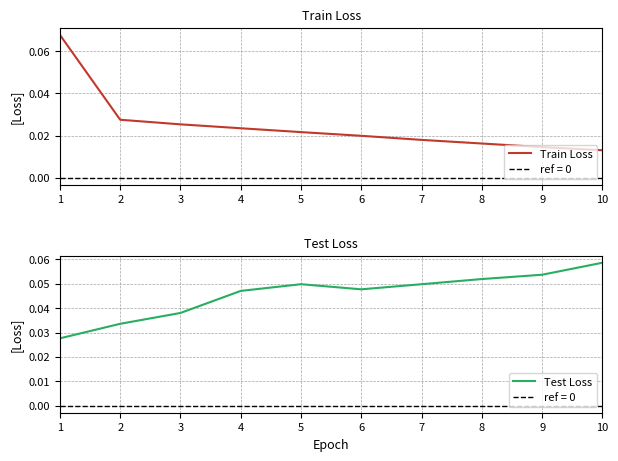

How many distinct data groups are displayed?

2